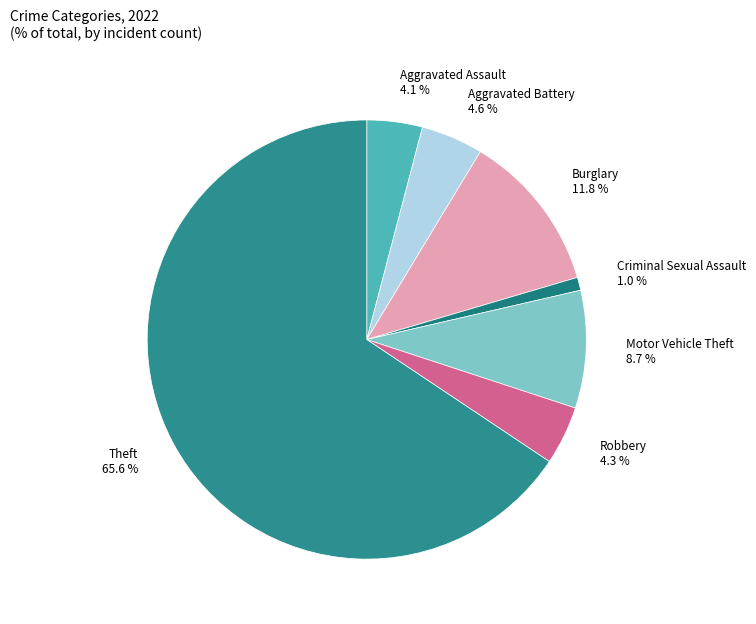

How many slices are in this pie chart?

7